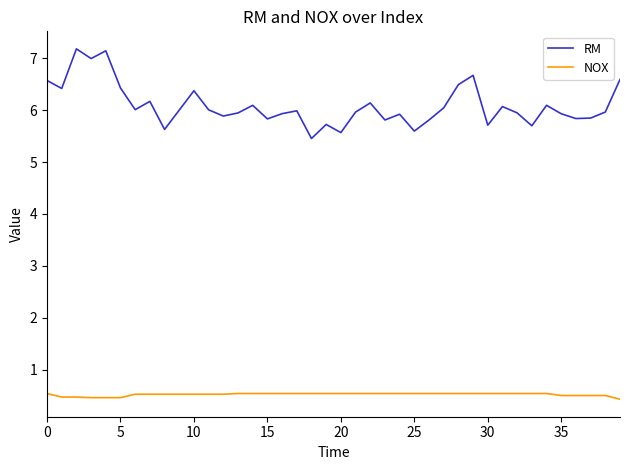

Which series has the widest spread of values?

RM